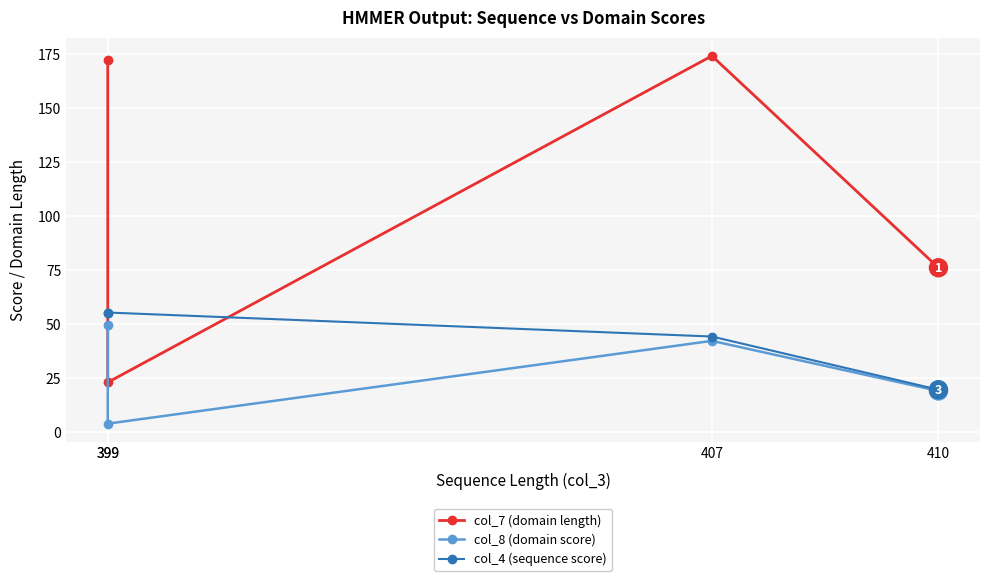

What are all the series names shown in the legend?

col_7 (domain length), col_8 (domain score), col_4 (sequence score)